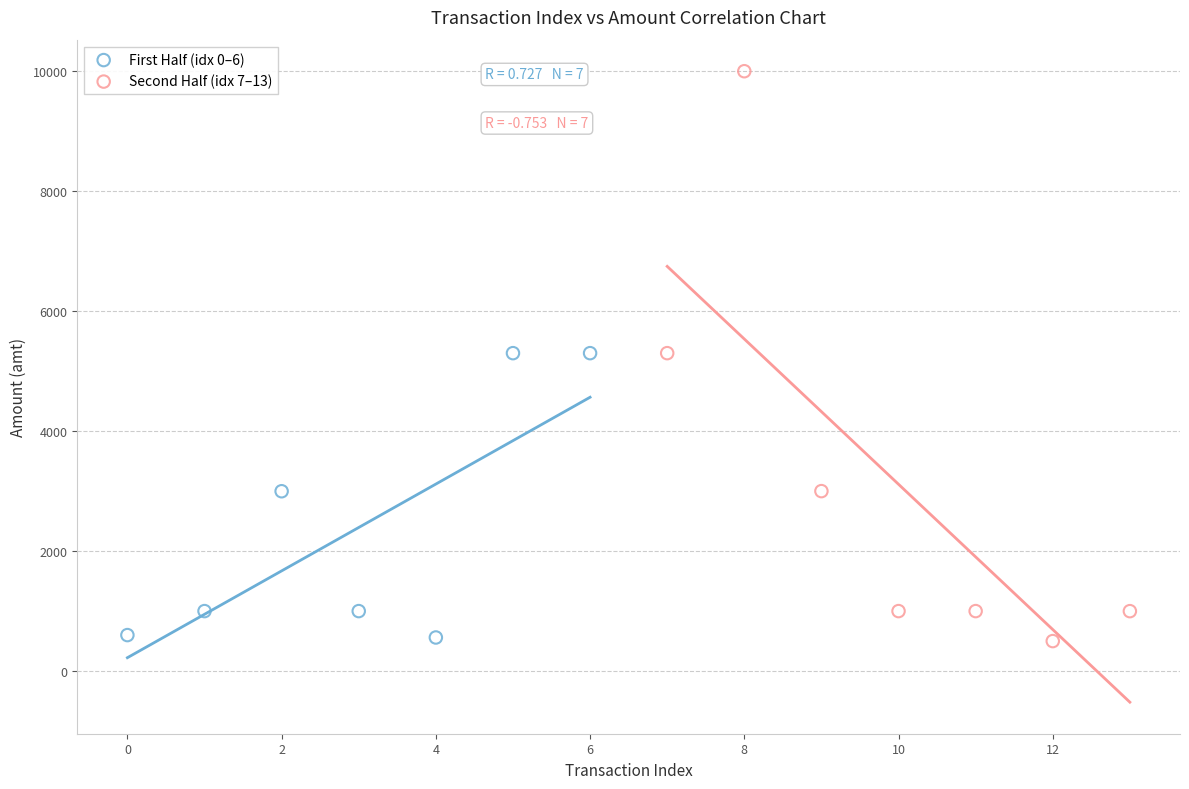

Which series contains the highest Y value?

Second Half (idx 7–13)